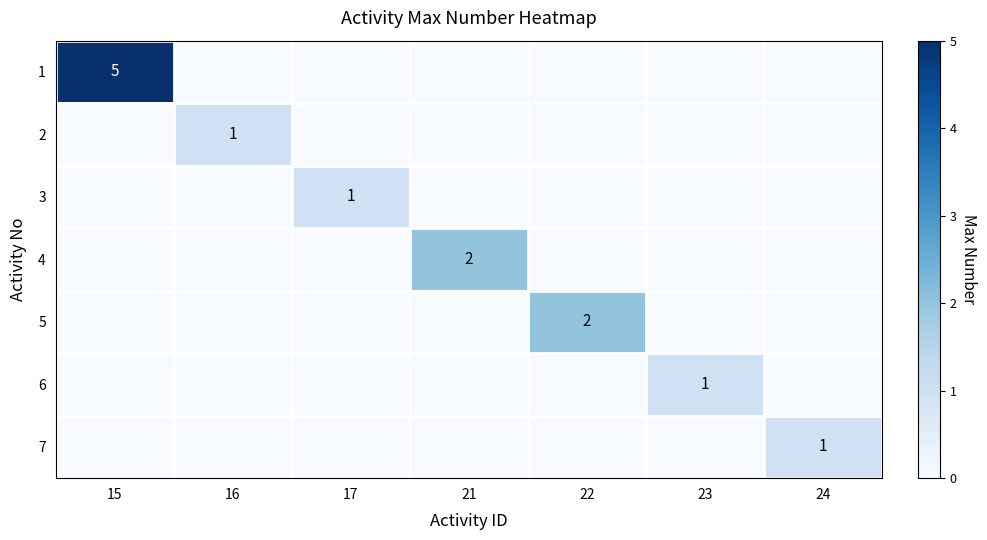

True or false: 5 has a value of 2 at 22.

True